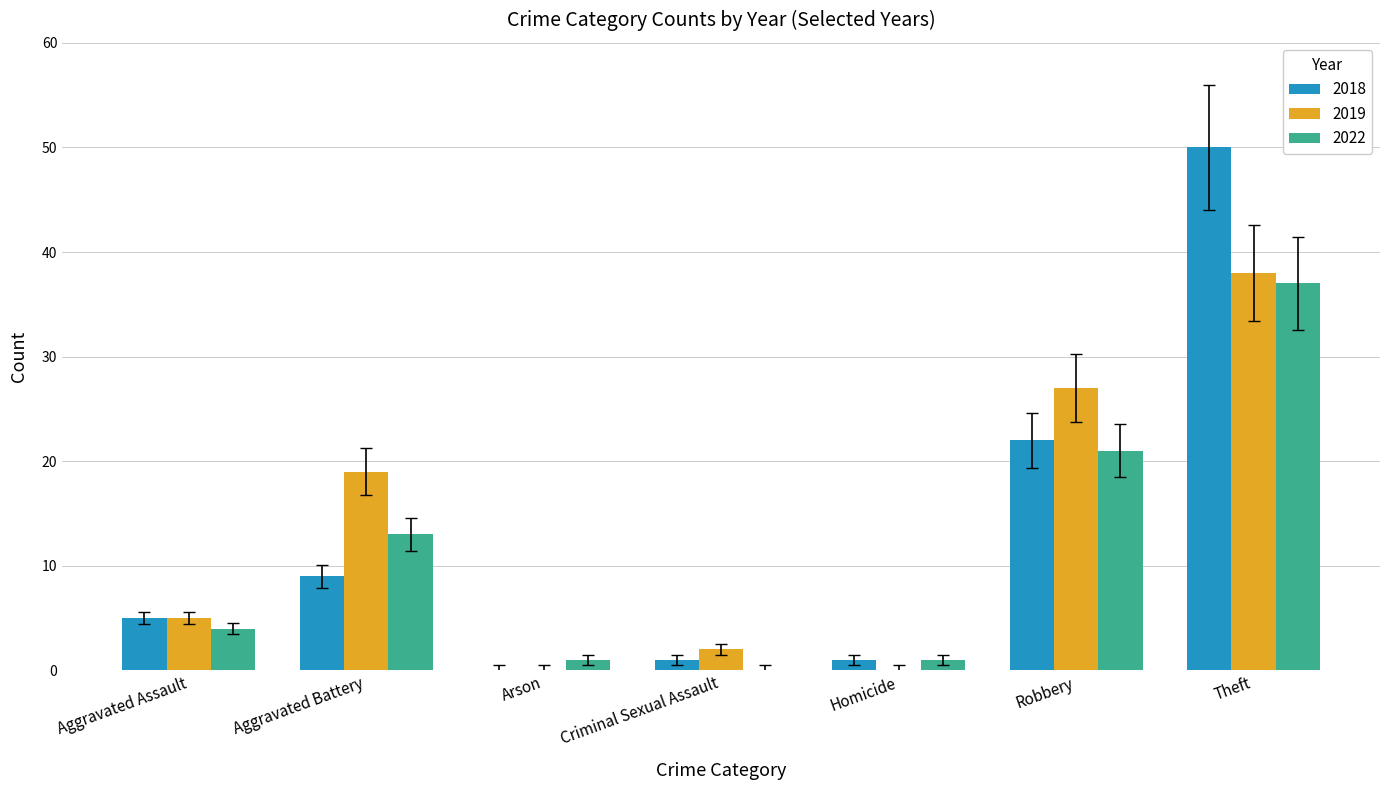

What is the sum of all 2018 values?

88